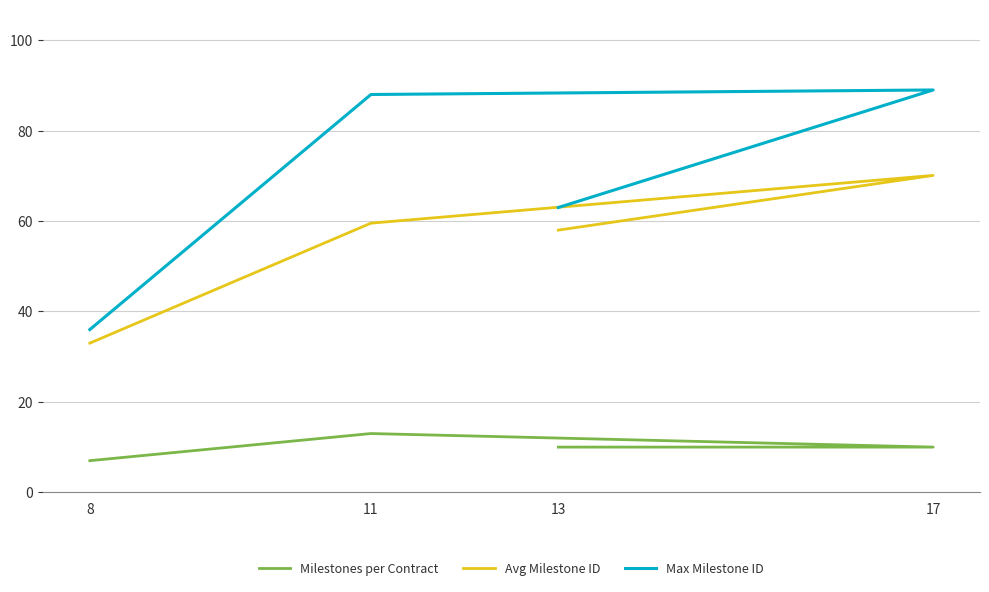

Which category has the highest value in the Milestones per Contract series?

11